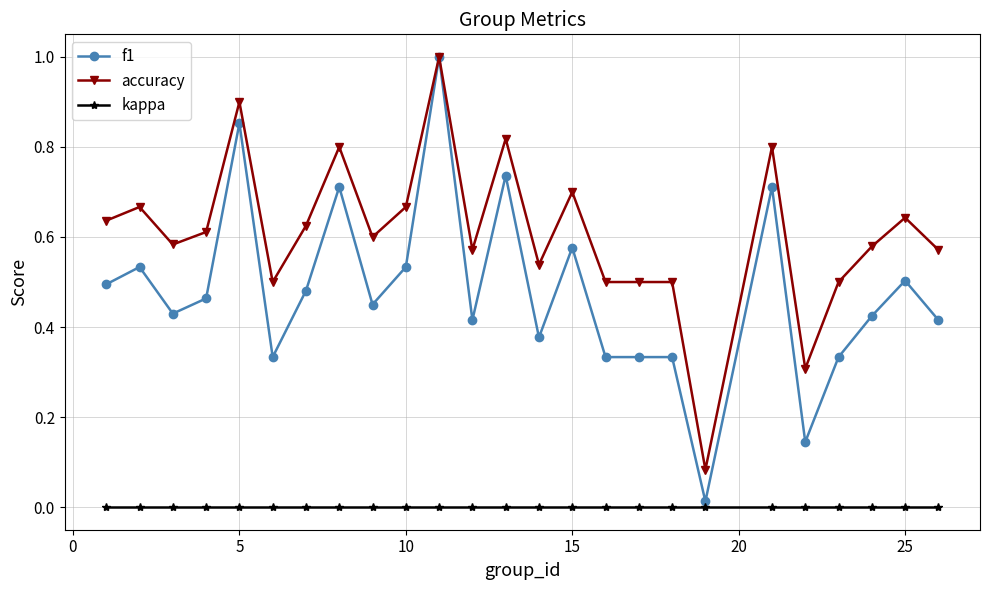

What is the maximum value shown in the chart?

1.0